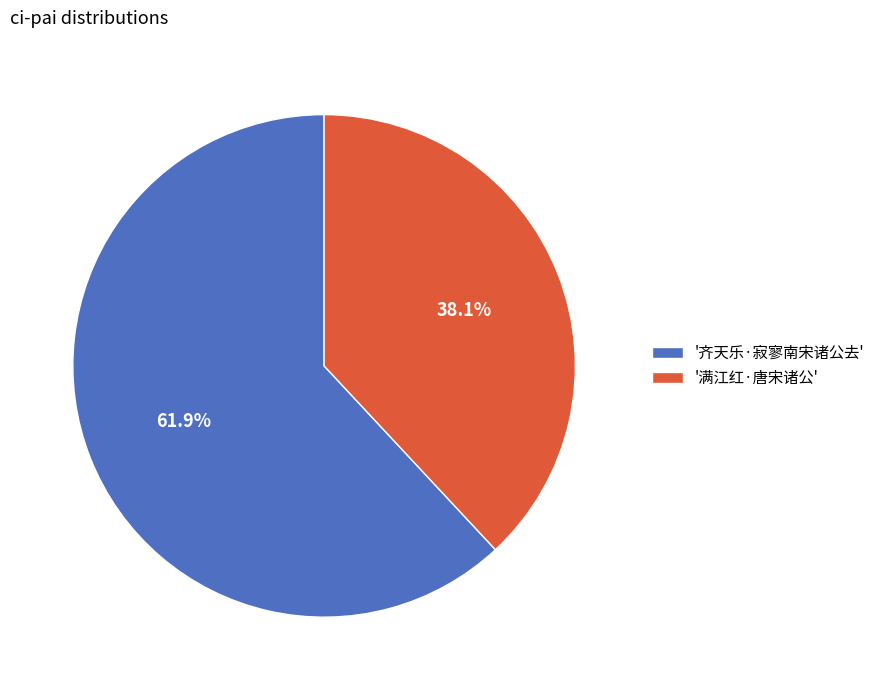

Rank the categories by value from lowest to highest.

'满江红·唐宋诸公', '齐天乐·寂寥南宋诸公去'